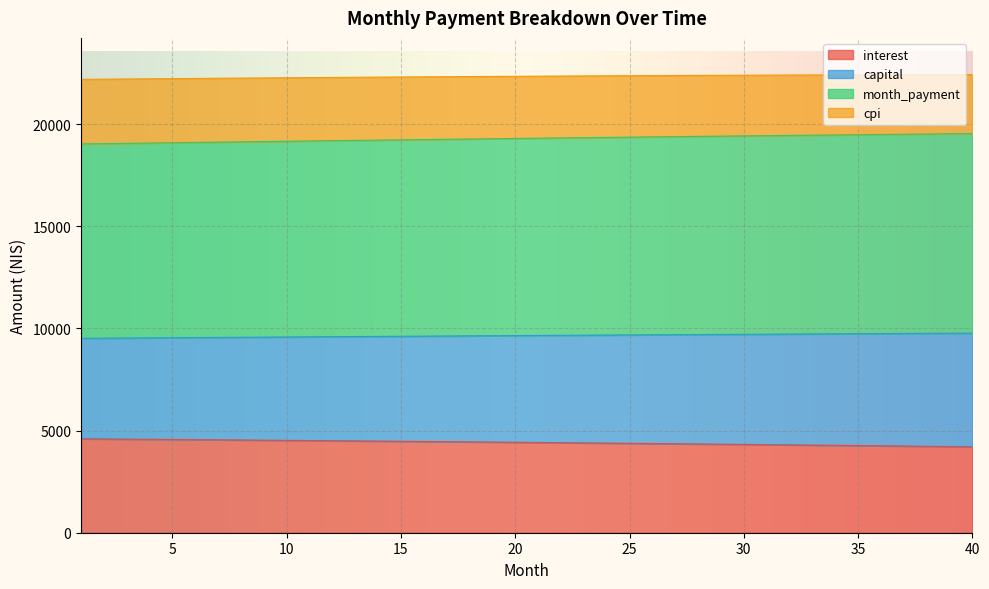

What is the total value across all series at 30?

22395.0